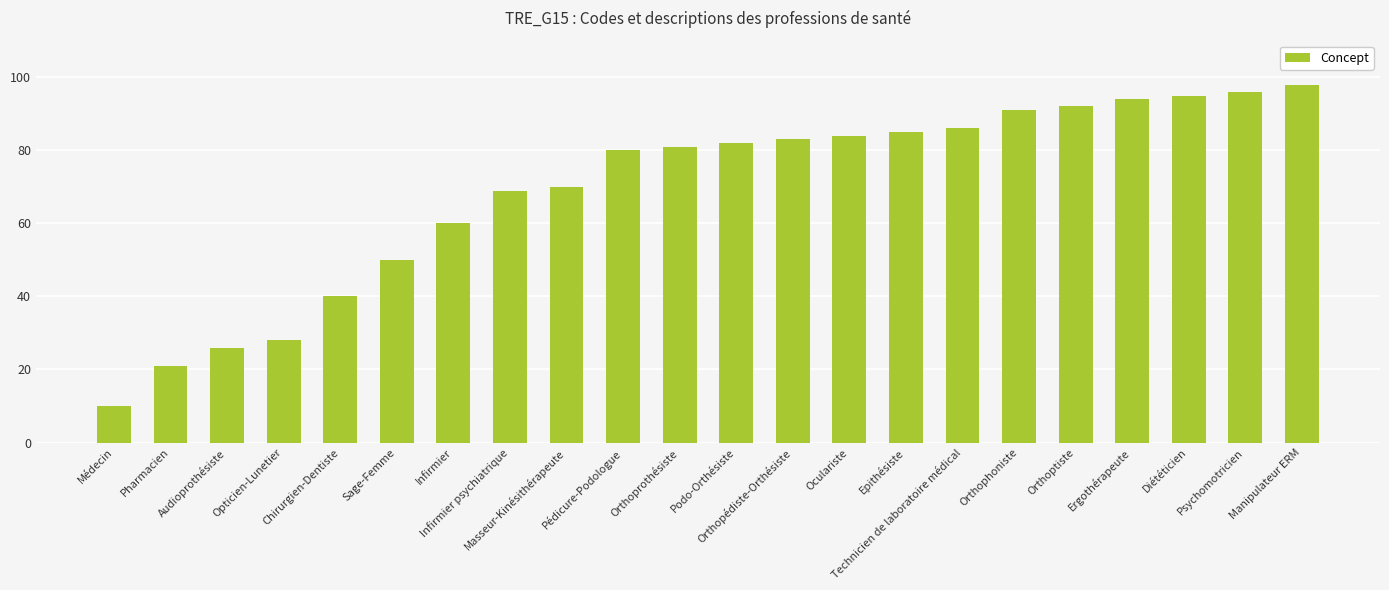

What is the sum of all values?

1521